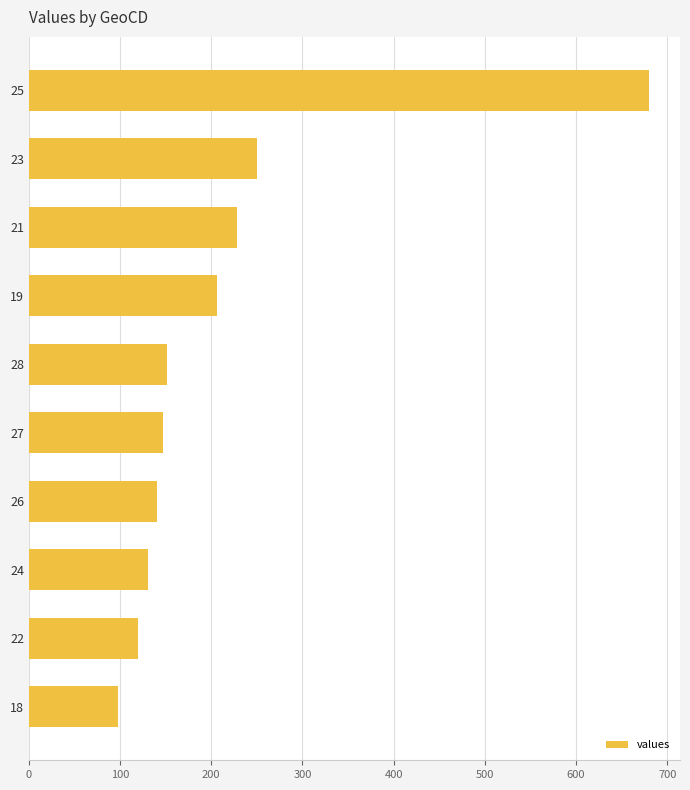

What is the greatest value displayed?

680